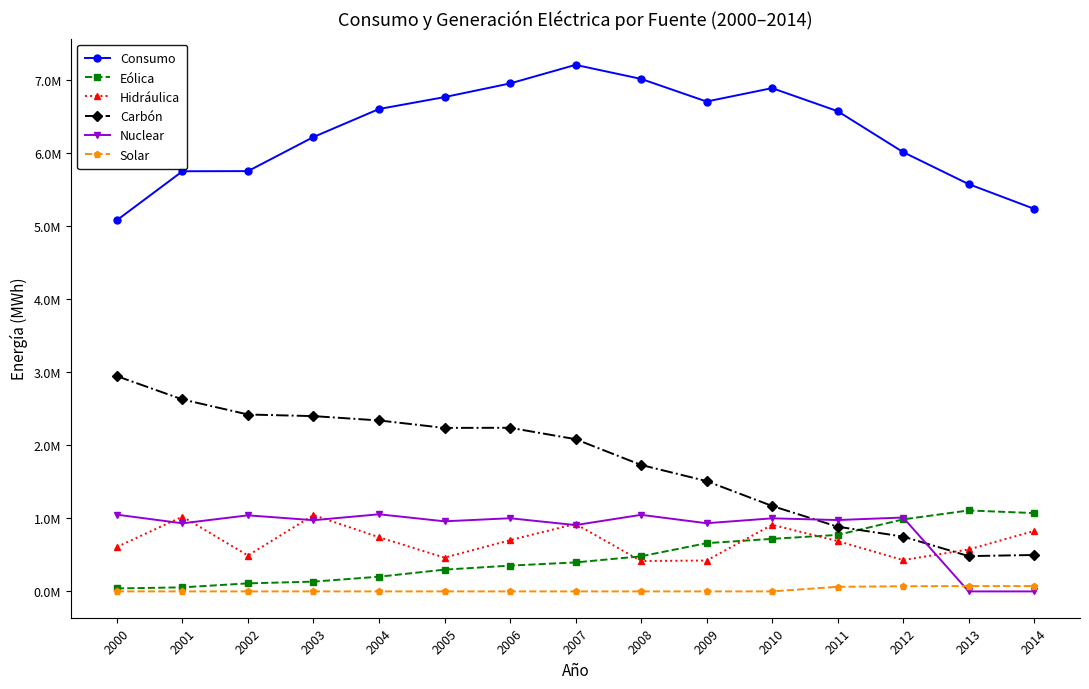

How many intersections are there between Eólica and Nuclear?

1